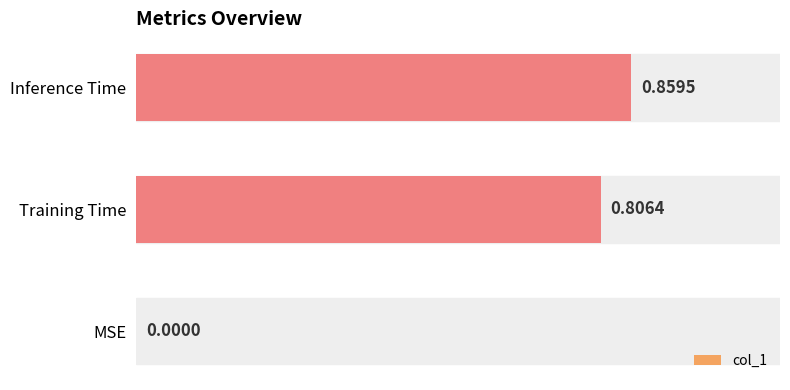

How many distinct data groups are displayed?

1